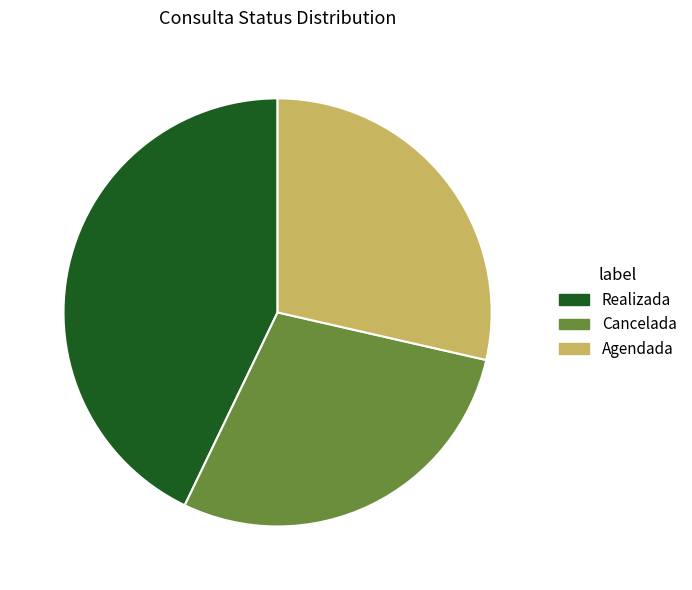

Between Agendada and Realizada, which is larger?

Realizada